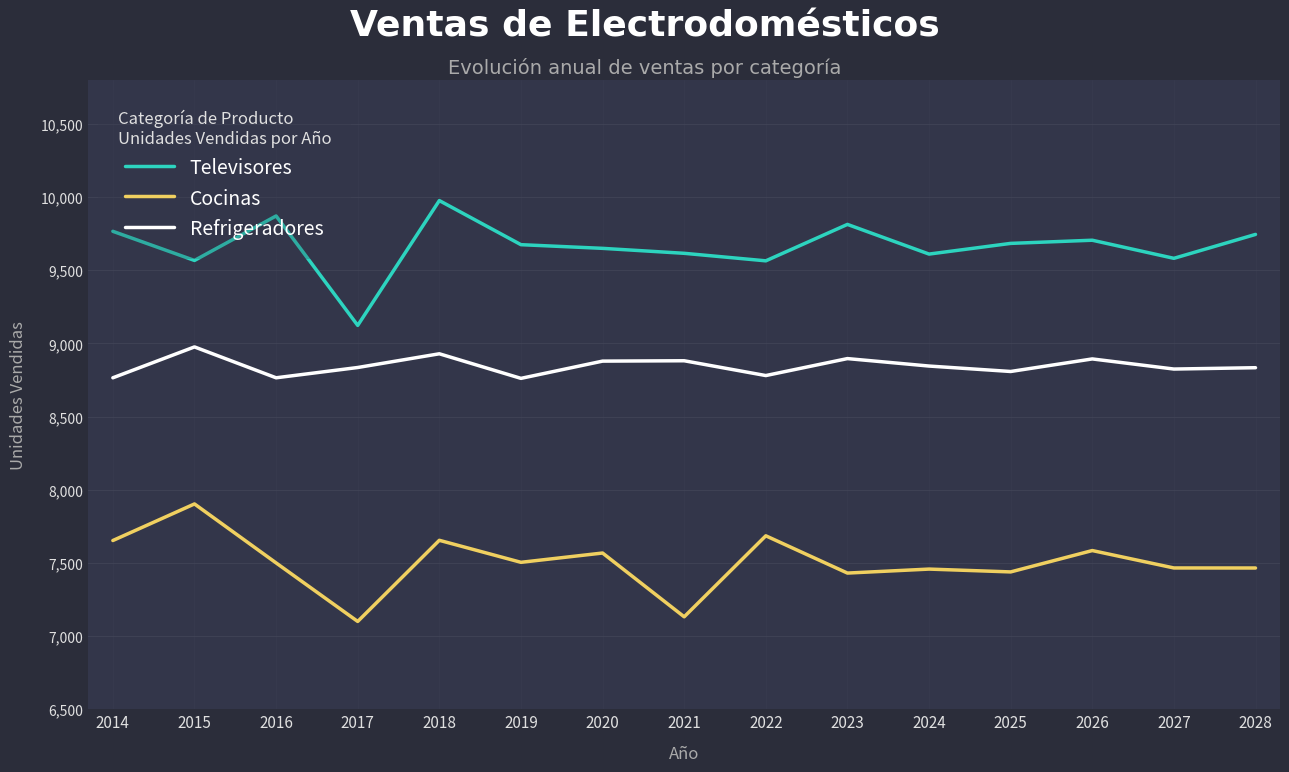

At which category is the sum across all series the highest?

2018